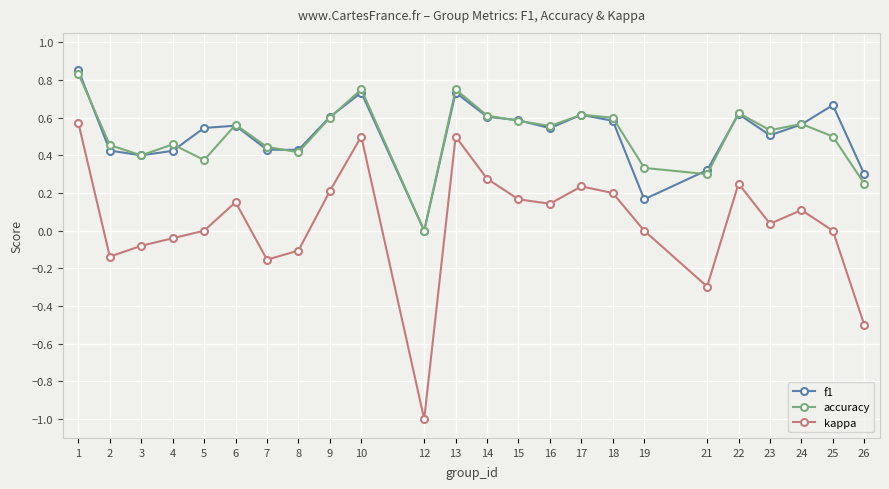

Which label corresponds to the smallest value in the chart?

12